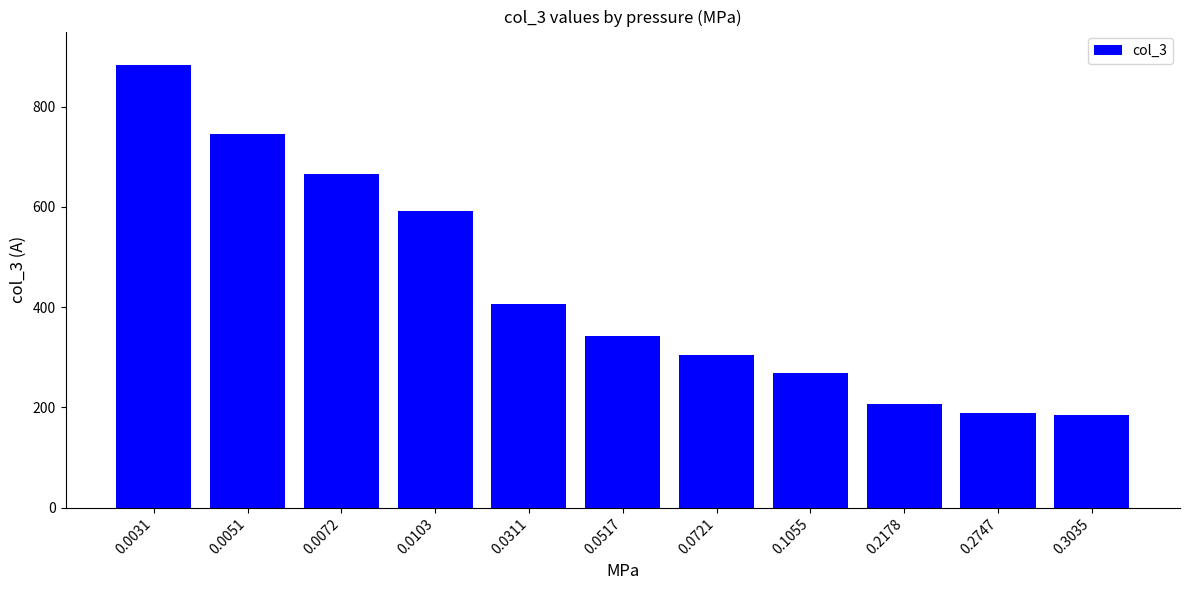

How many data points does each series have?

11